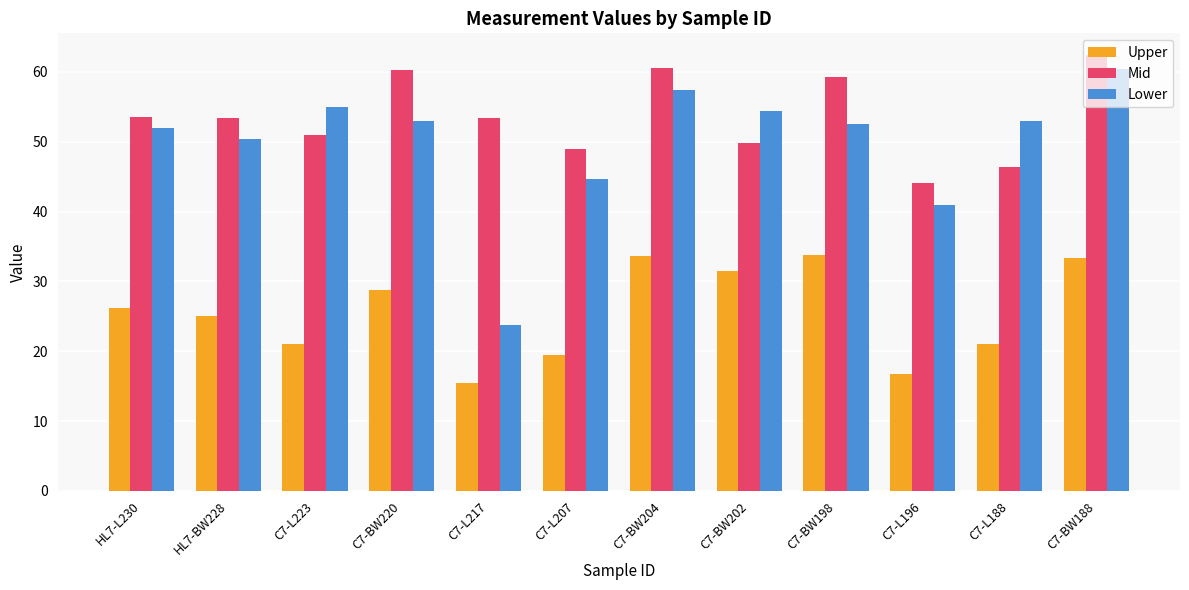

Which series has the largest total across all categories?

Mid